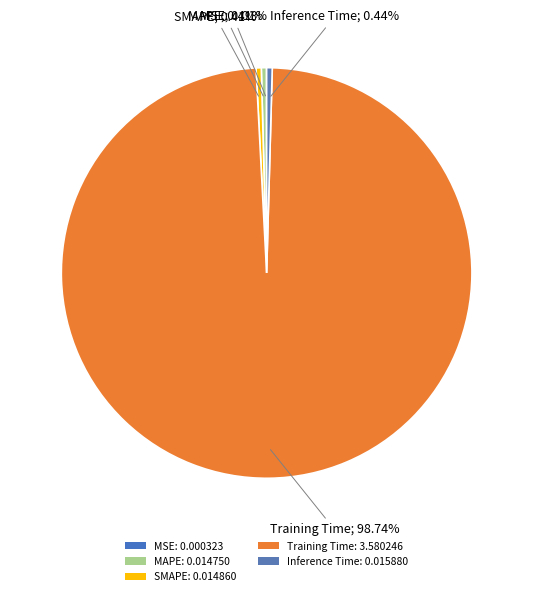

Which category has the biggest portion of the pie?

Training Time